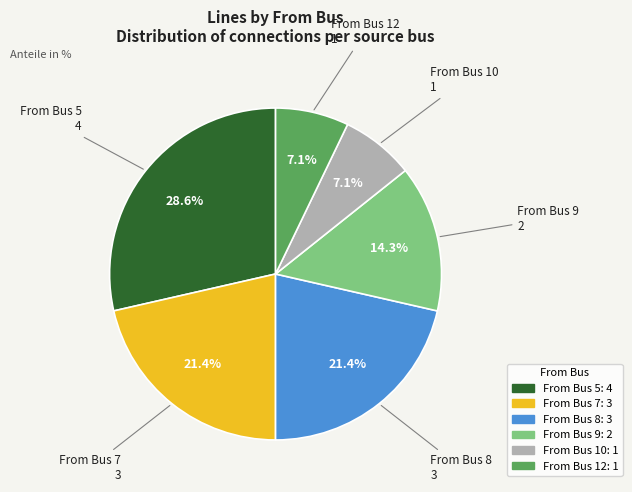

Does any single category account for the majority?

No